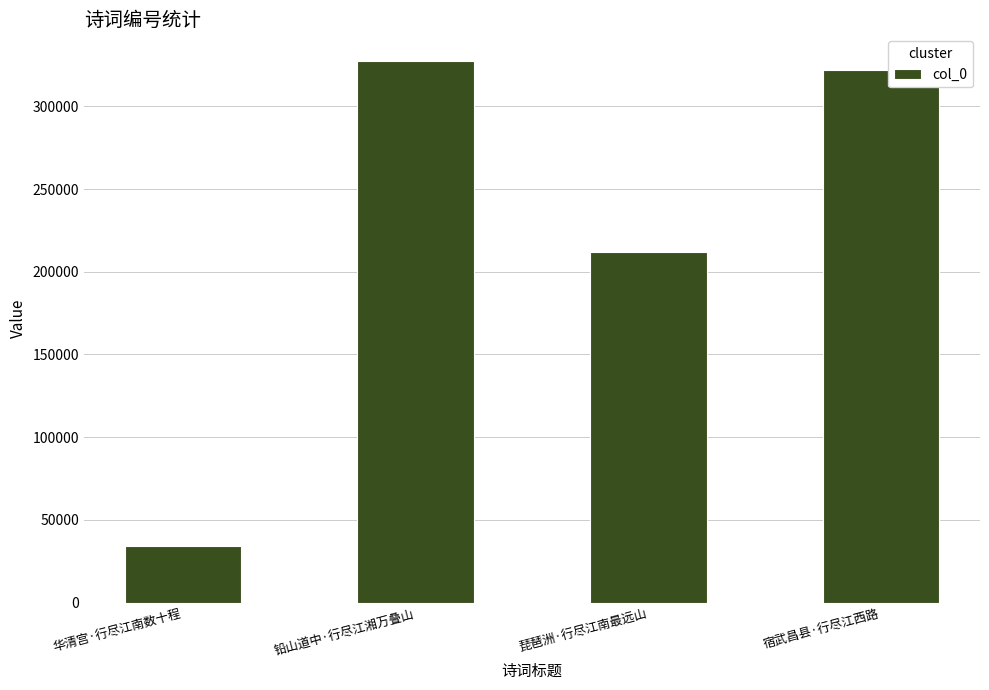

What is the ratio of the value at 铅山道中·行尽江湘万叠山 to the value at 华清宫·行尽江南数十程?

9.6